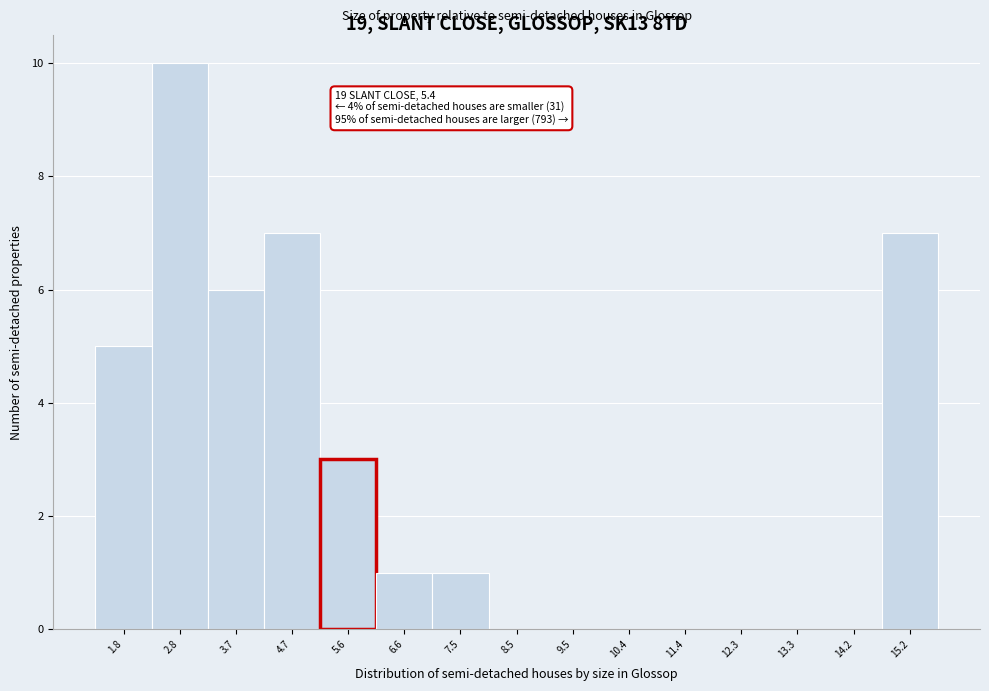

Over which range of the x-axis is the bar tallest?

2.3 to 3.2